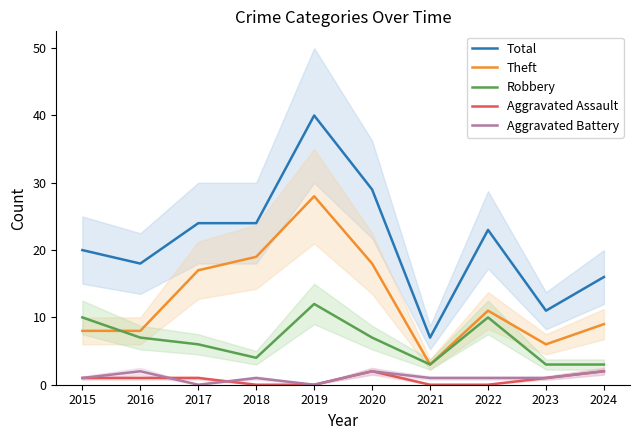

Does the chart display data point markers on the line(s)?

No